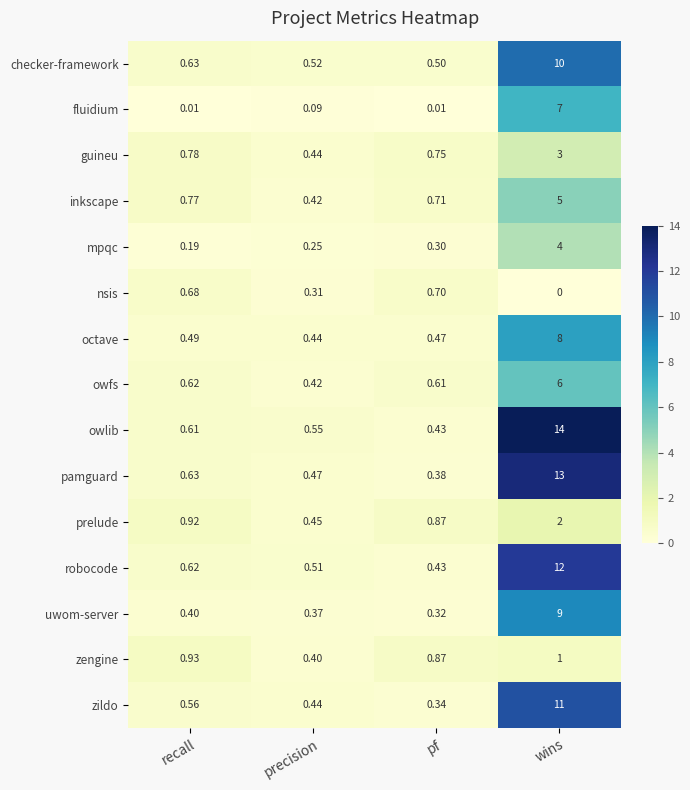

Where is uwom-server nearest to the value 4?

recall